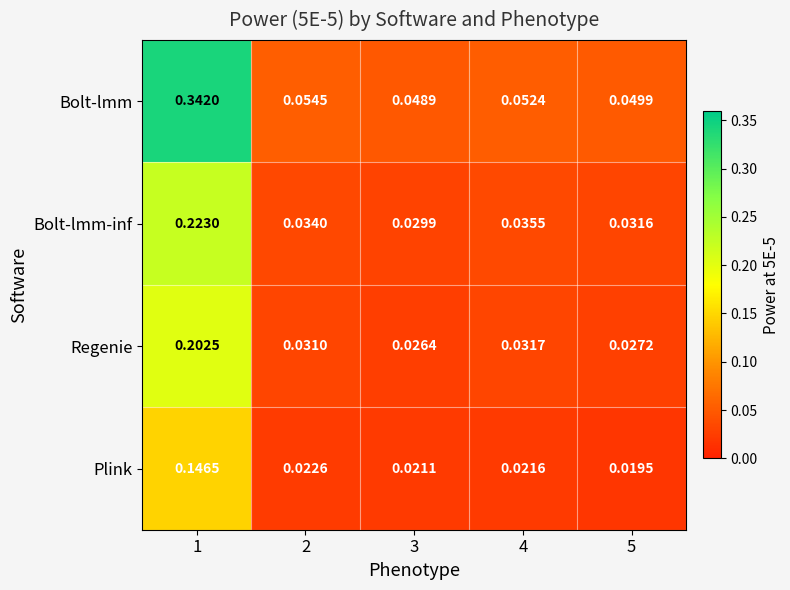

Which series has the largest total across all categories?

Bolt-lmm